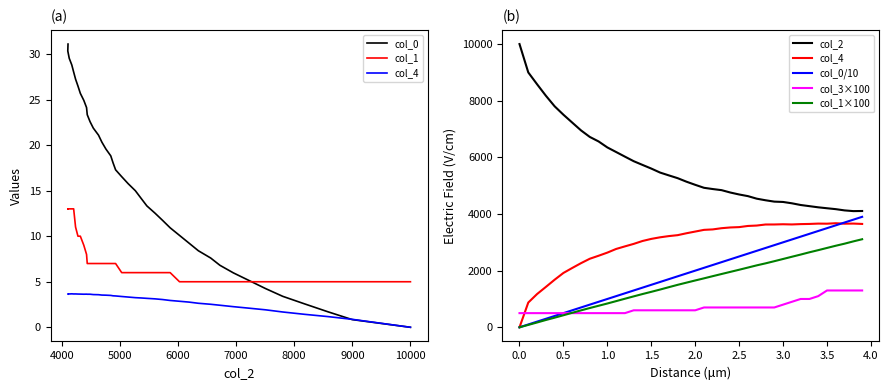

The col_0 series shows 3500.1 at 35001. True or false?

True